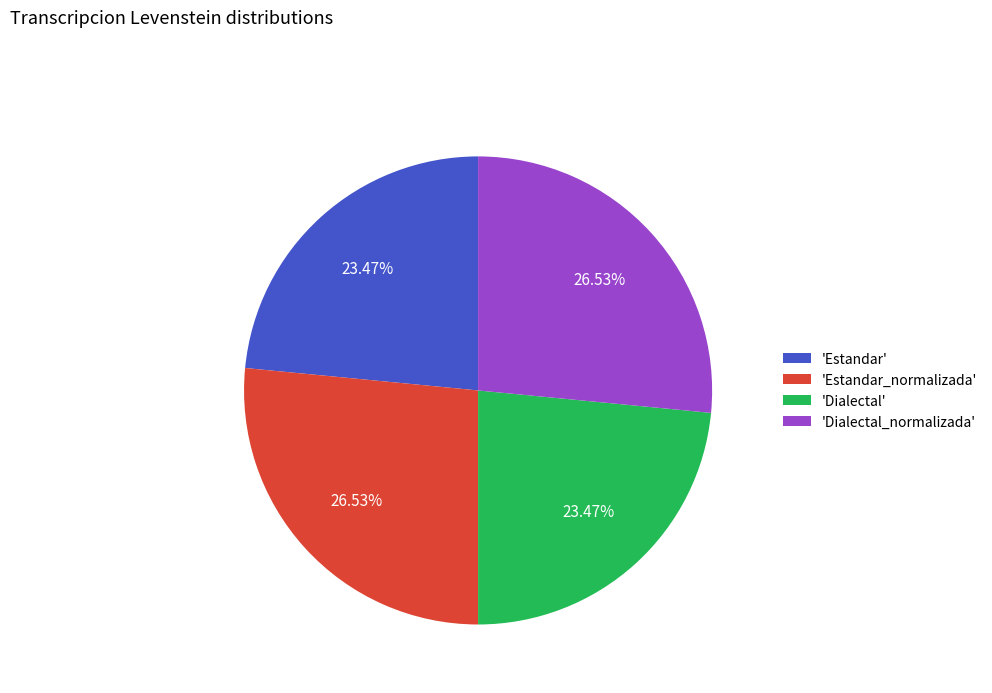

Which has a higher value, 'Dialectal' or 'Estandar_normalizada'?

'Estandar_normalizada'